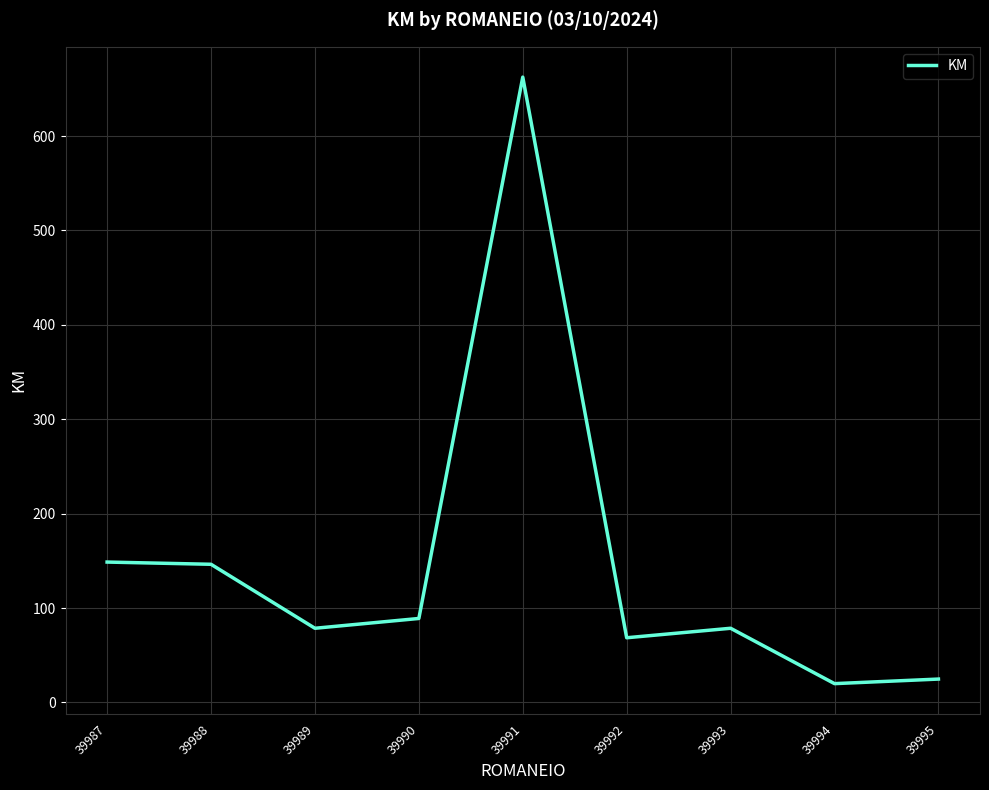

Where does the data first go above 78?

39987